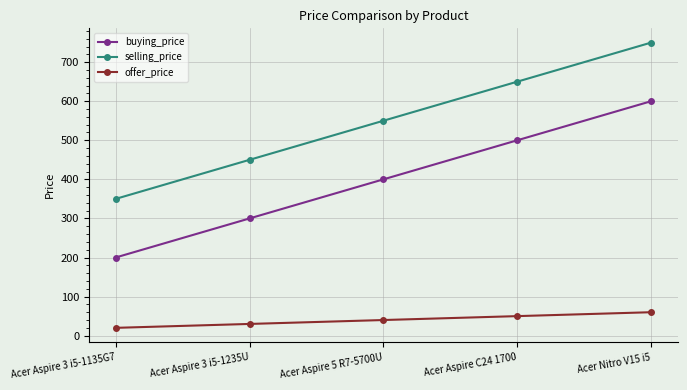

How many series are shown in this chart?

3